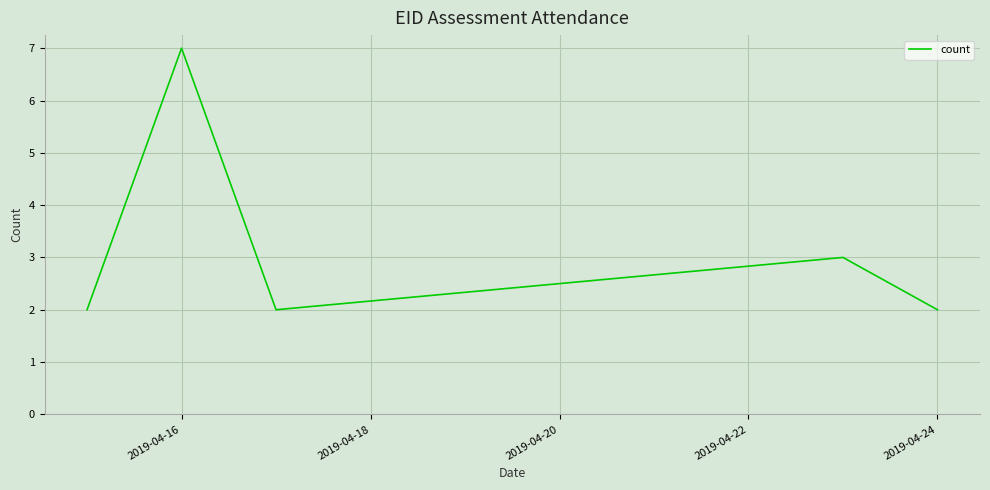

Count the number of data series in this chart.

1